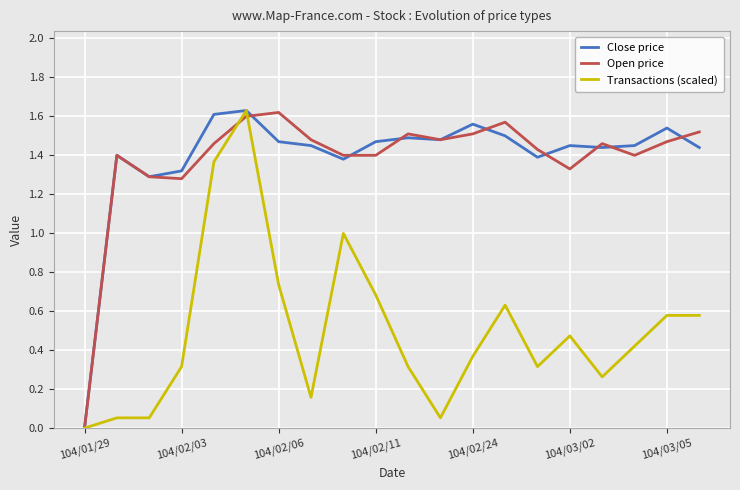

Does the chart display data point markers on the line(s)?

No